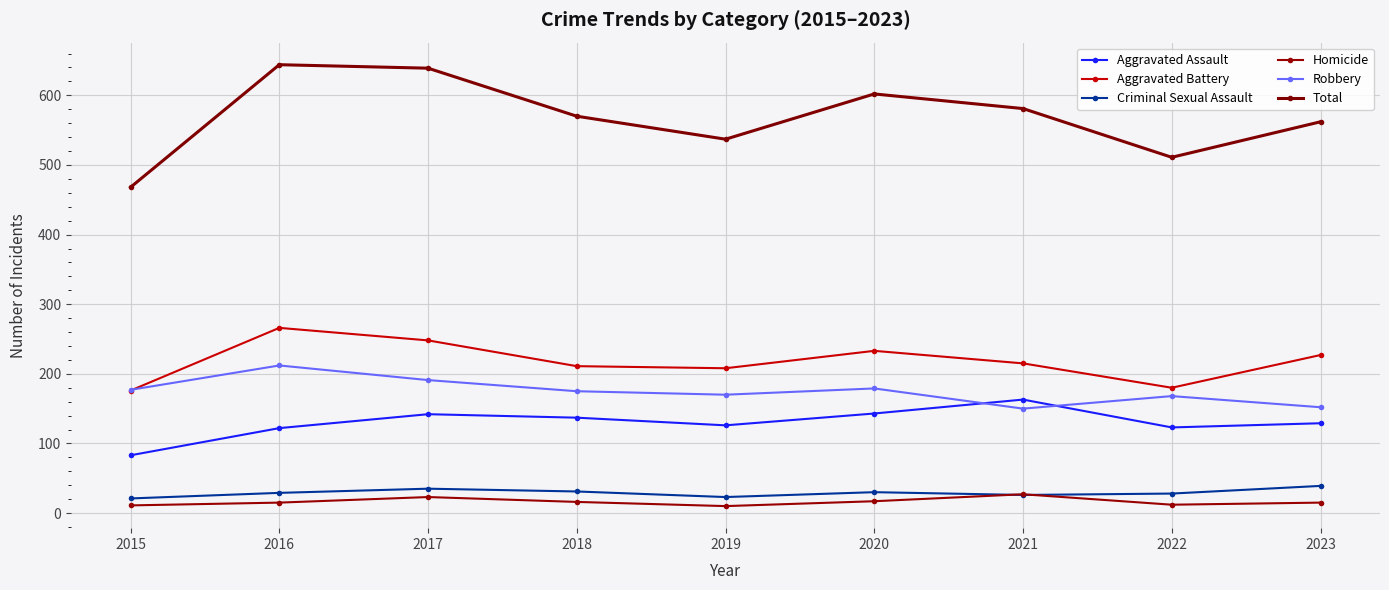

Reading right to left, transcribe all the data shown in this chart.

Aggravated Assault: 2023=129	2022=123	2021=163	2020=143	2019=126	2018=137	2017=142	2016=122	2015=83
Aggravated Battery: 2023=227	2022=180	2021=215	2020=233	2019=208	2018=211	2017=248	2016=266	2015=176
Criminal Sexual Assault: 2023=39	2022=28	2021=26	2020=30	2019=23	2018=31	2017=35	2016=29	2015=21
Homicide: 2023=15	2022=12	2021=27	2020=17	2019=10	2018=16	2017=23	2016=15	2015=11
Robbery: 2023=152	2022=168	2021=150	2020=179	2019=170	2018=175	2017=191	2016=212	2015=177
Total: 2023=562	2022=511	2021=581	2020=602	2019=537	2018=570	2017=639	2016=644	2015=468